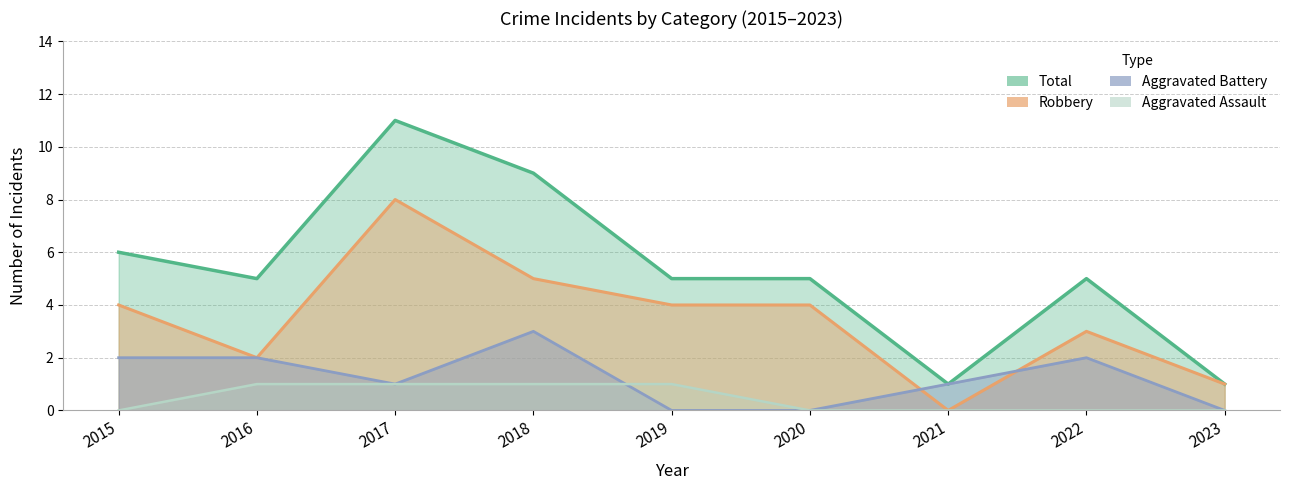

How many categories are shown in the chart?

9